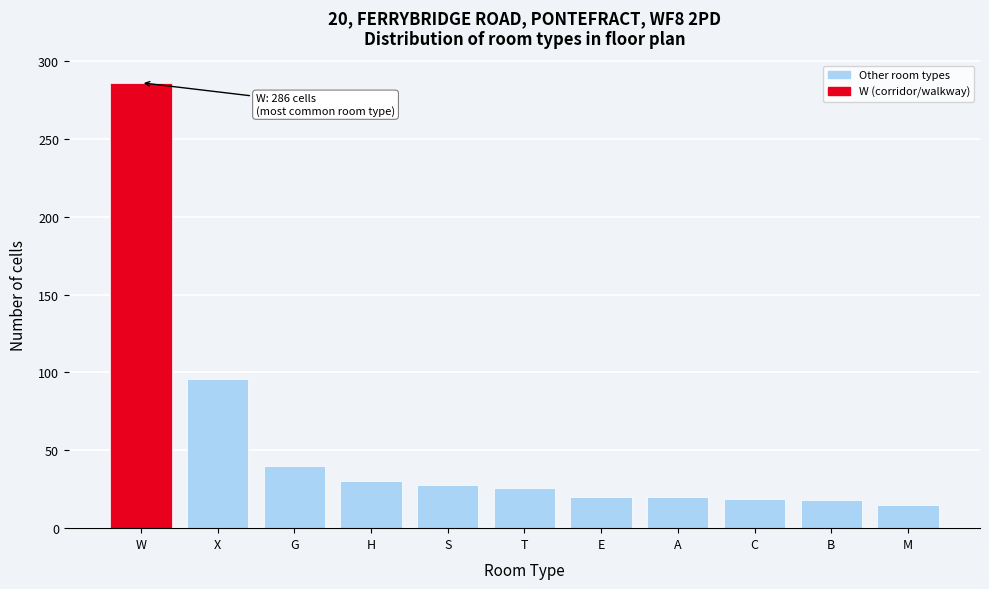

What is the label of the 8th bar from the left?

A